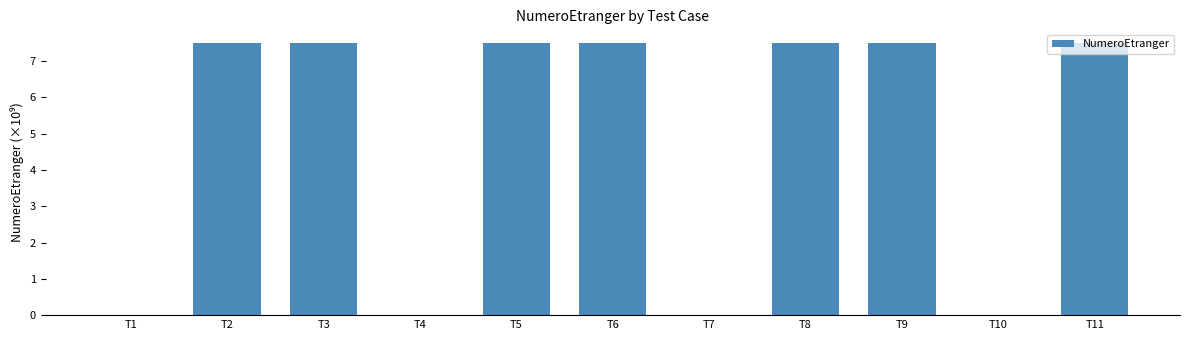

What is the average value?

4.8